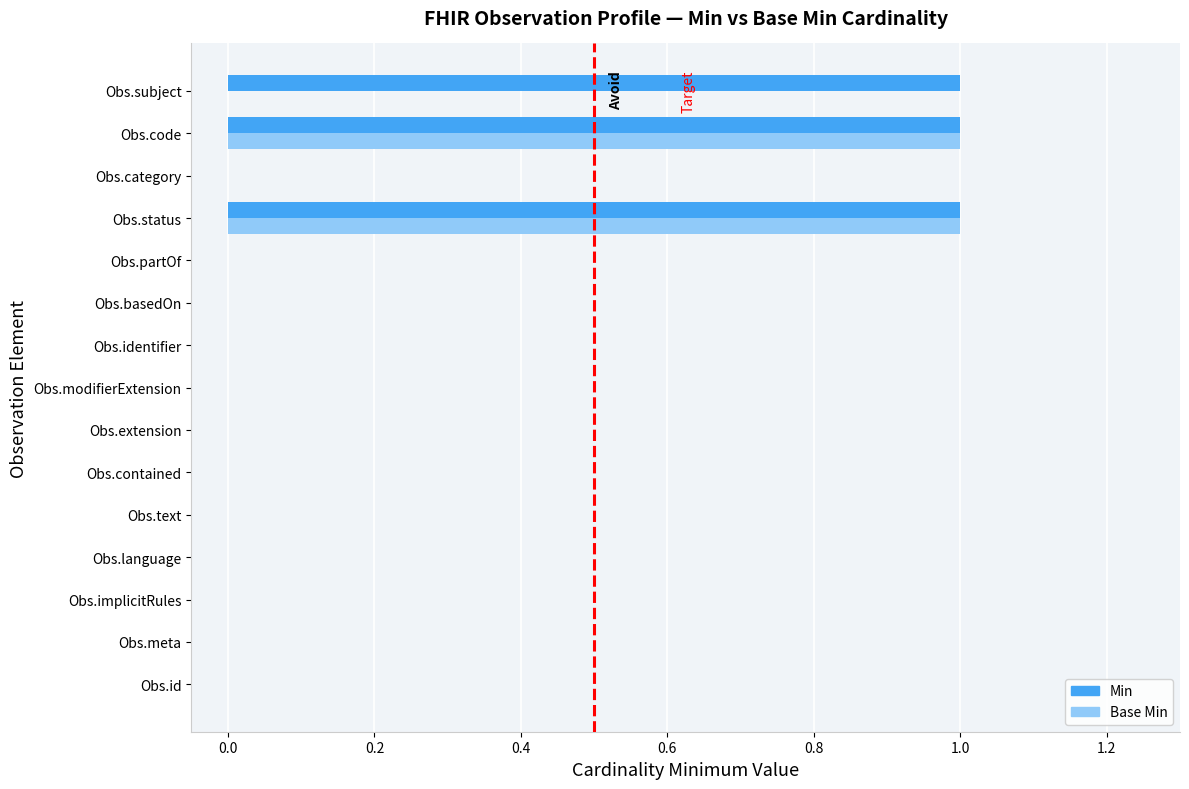

What is the sum of all Min values?

3